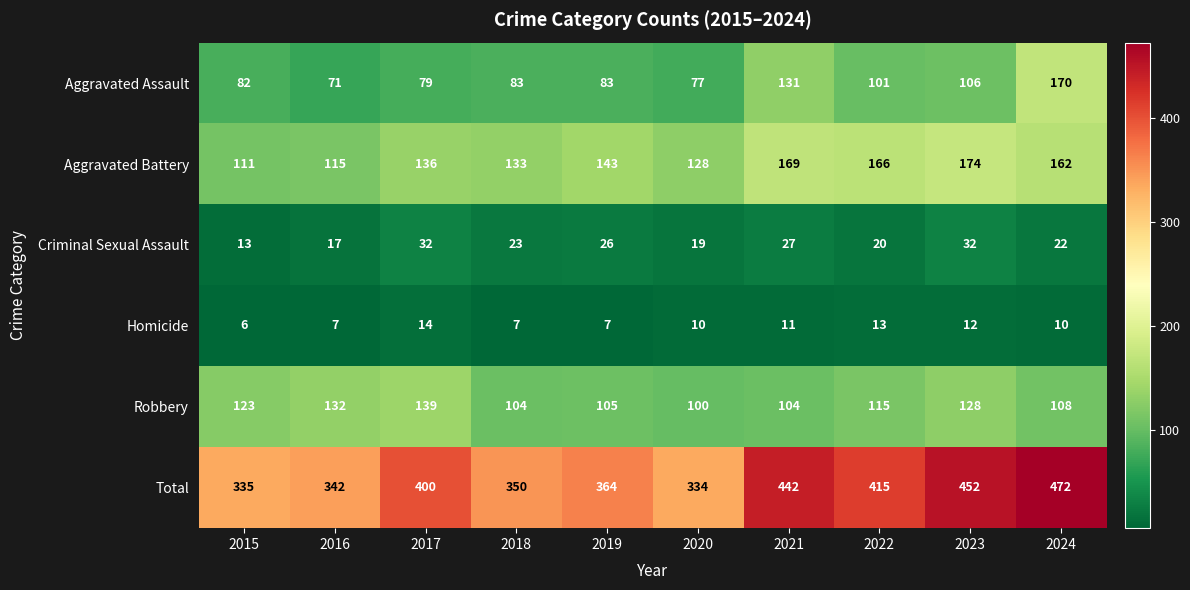

At how many categories does at least one series exceed 441?

3